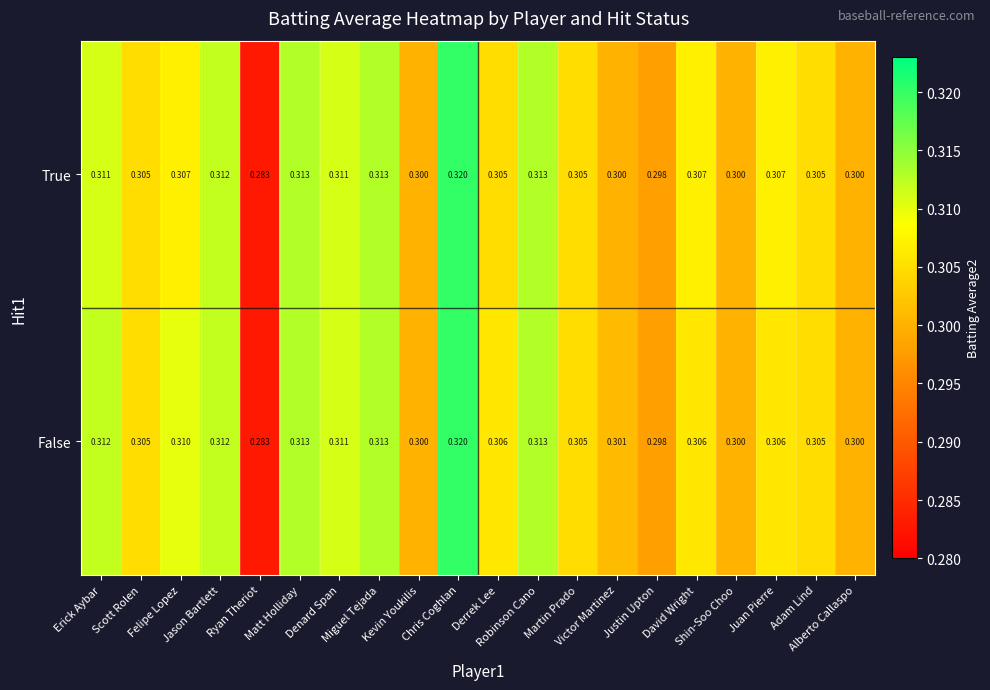

Which series has the largest total across all categories?

False